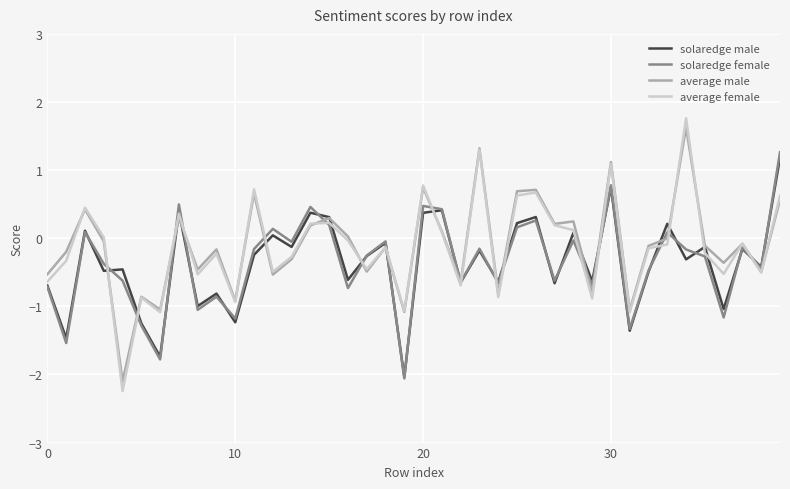

Which series has the largest range (max minus min)?

average female